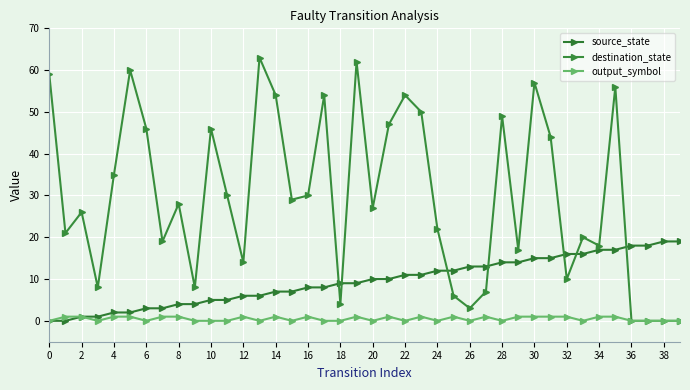

How many values in the destination_state series are below 28?

20